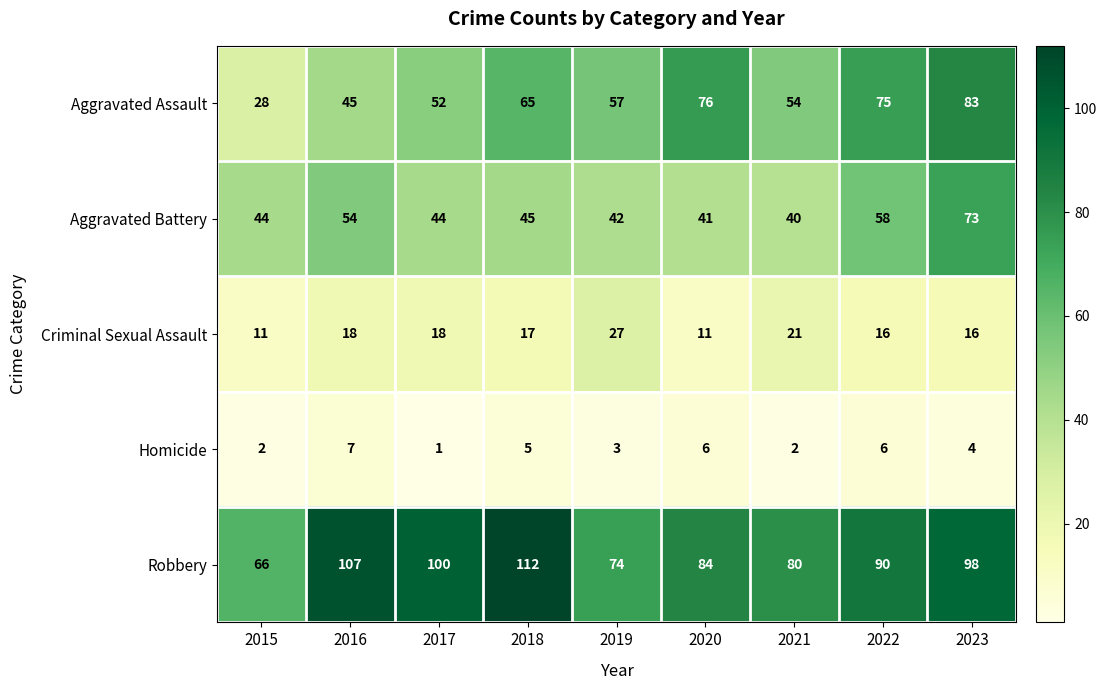

The Robbery series shows 34 at 2015. True or false?

False